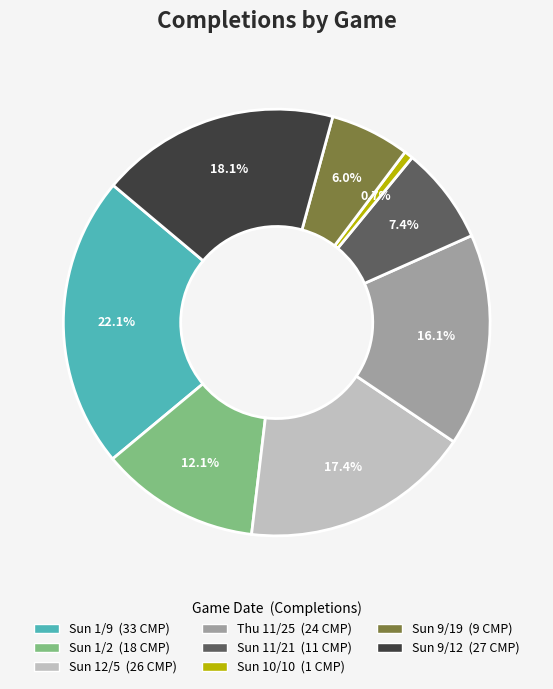

What percentage is the Sun 11/21 slice, to the nearest percent?

7%